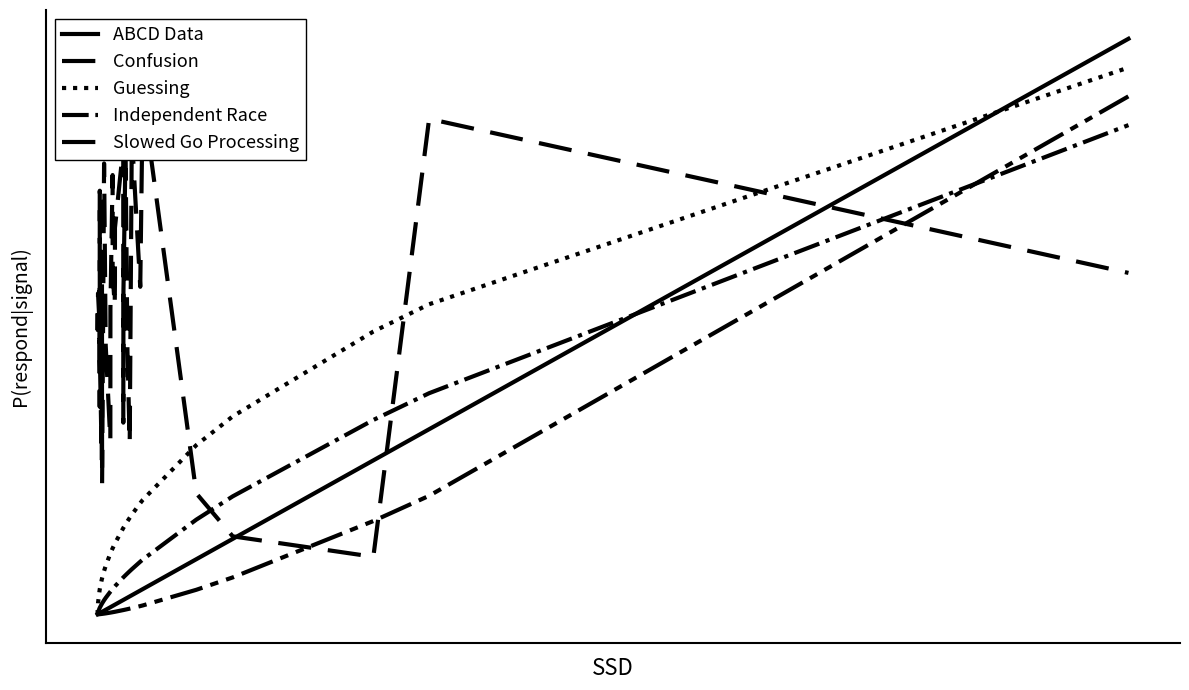

True or false: Guessing and Slowed Go Processing intersect in this chart.

False